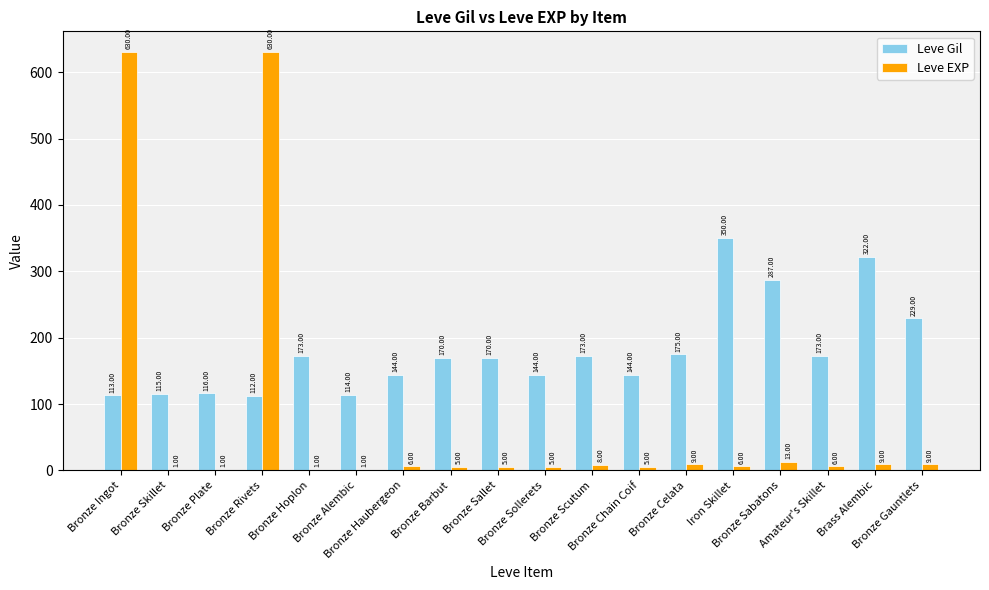

Reading left to right, extract all data points from this chart.

Leve Gil: Bronze Ingot=113	Bronze Skillet=115	Bronze Plate=116	Bronze Rivets=112	Bronze Hoplon=173	Bronze Alembic=114	Bronze Haubergeon=144	Bronze Barbut=170	Bronze Sallet=170	Bronze Sollerets=144	Bronze Scutum=173	Bronze Chain Coif=144	Bronze Celata=175	Iron Skillet=350	Bronze Sabatons=287	Amateur's Skillet=173	Brass Alembic=322	Bronze Gauntlets=229
Leve EXP: Bronze Ingot=630	Bronze Skillet=1	Bronze Plate=1	Bronze Rivets=630	Bronze Hoplon=1	Bronze Alembic=1	Bronze Haubergeon=6	Bronze Barbut=5	Bronze Sallet=5	Bronze Sollerets=5	Bronze Scutum=8	Bronze Chain Coif=5	Bronze Celata=9	Iron Skillet=6	Bronze Sabatons=13	Amateur's Skillet=6	Brass Alembic=9	Bronze Gauntlets=9